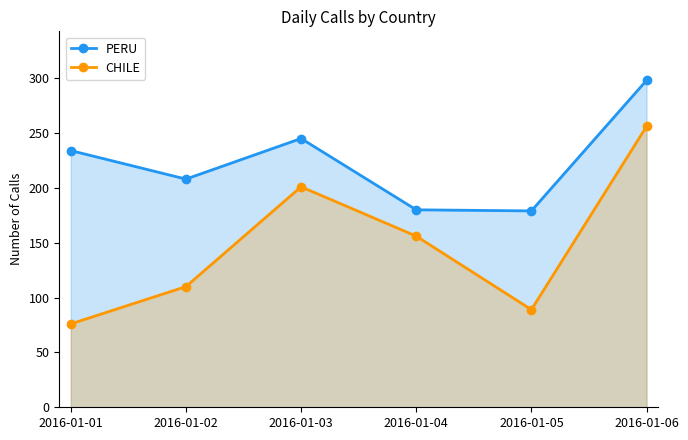

True or false: CHILE and PERU cross at least once.

False